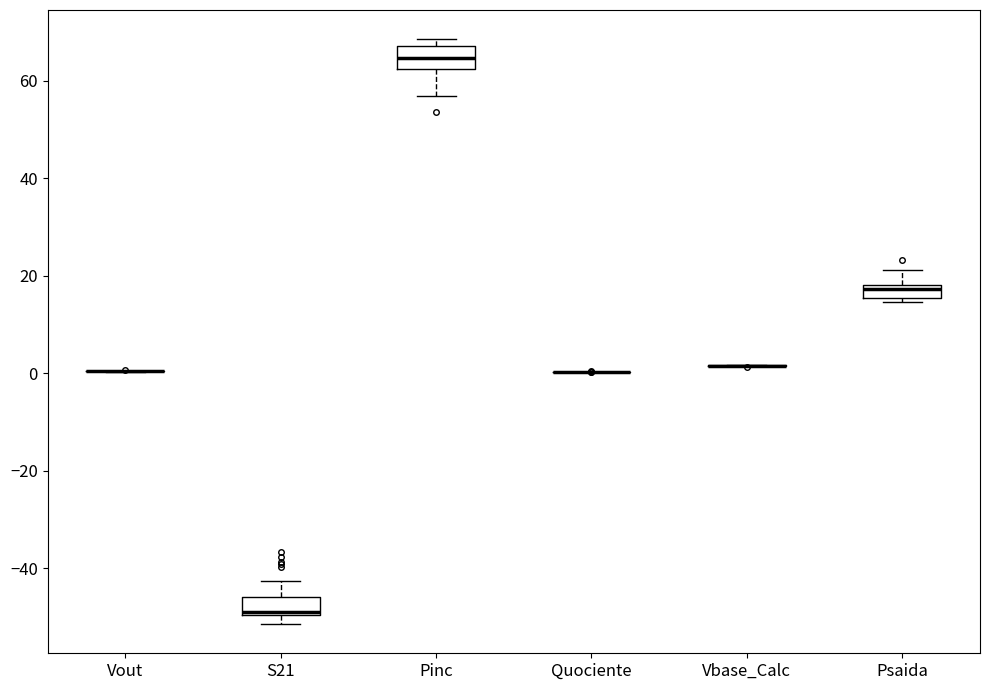

Where is the lower edge of the box for S21 on the y-axis? The values are not printed on the chart, so give them approximately, as read against the axis.

-50